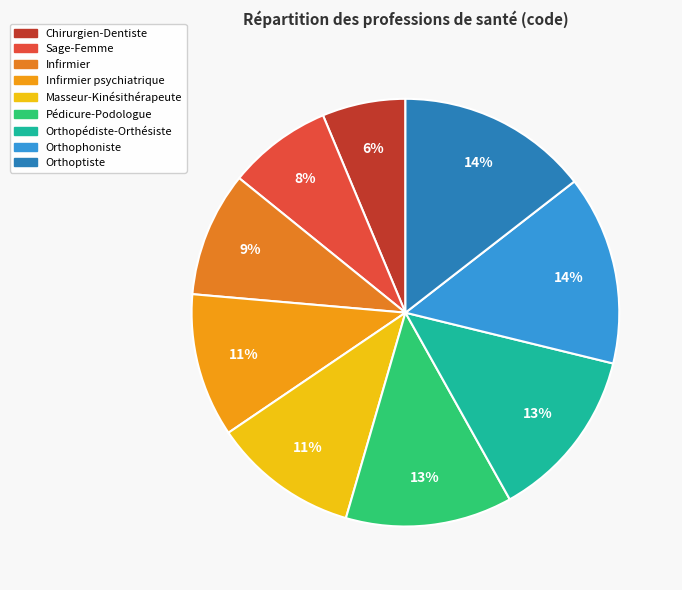

Rank the categories by value from highest to lowest.

Orthoptiste, Orthophoniste, Orthopédiste-Orthésiste, Pédicure-Podologue, Masseur-Kinésithérapeute, Infirmier psychiatrique, Infirmier, Sage-Femme, Chirurgien-Dentiste